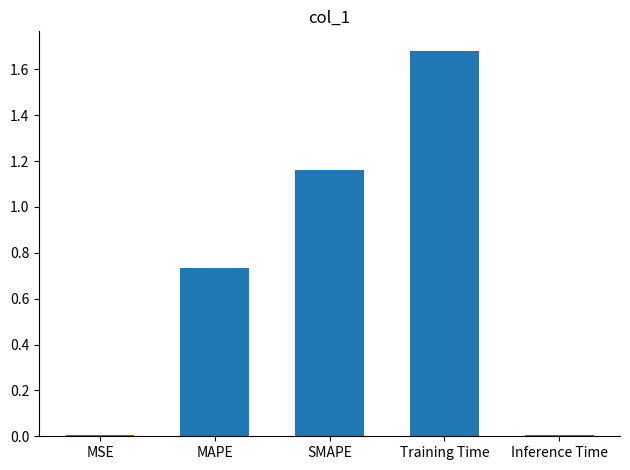

The chart shows a value of 1.6 at SMAPE. True or false?

False